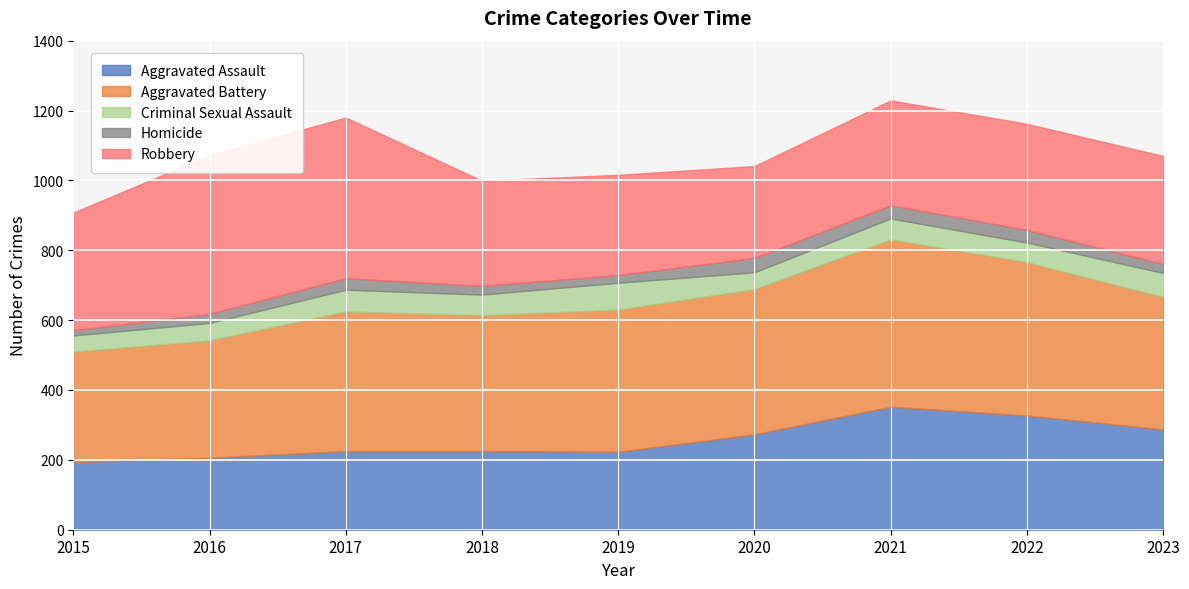

Reading left to right, transcribe all the data shown in this chart.

Aggravated Assault: 194	206	225	225	223	273	352	327	287
Aggravated Battery: 316	336	400	389	407	416	479	439	379
Criminal Sexual Assault: 46	50	62	59	77	48	60	56	69
Homicide: 15	26	33	25	22	41	38	36	26
Robbery: 337	454	460	301	287	263	300	304	309